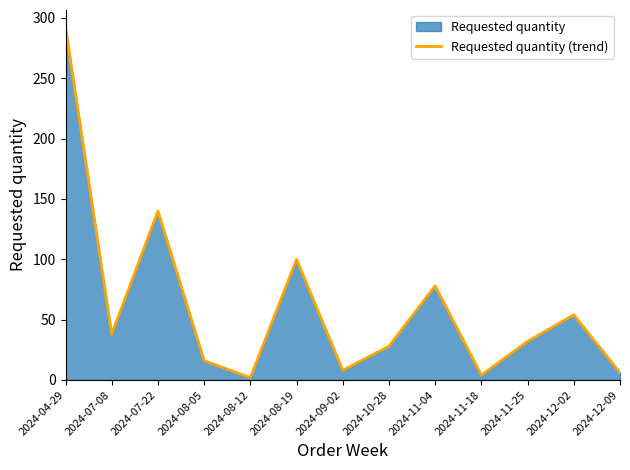

How many lines are shown in the chart?

1